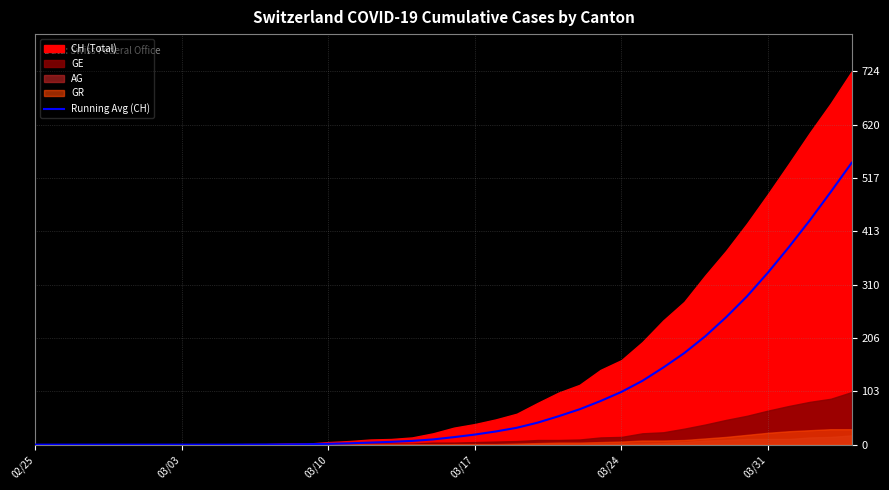

What is the sum of all values?

3863.1